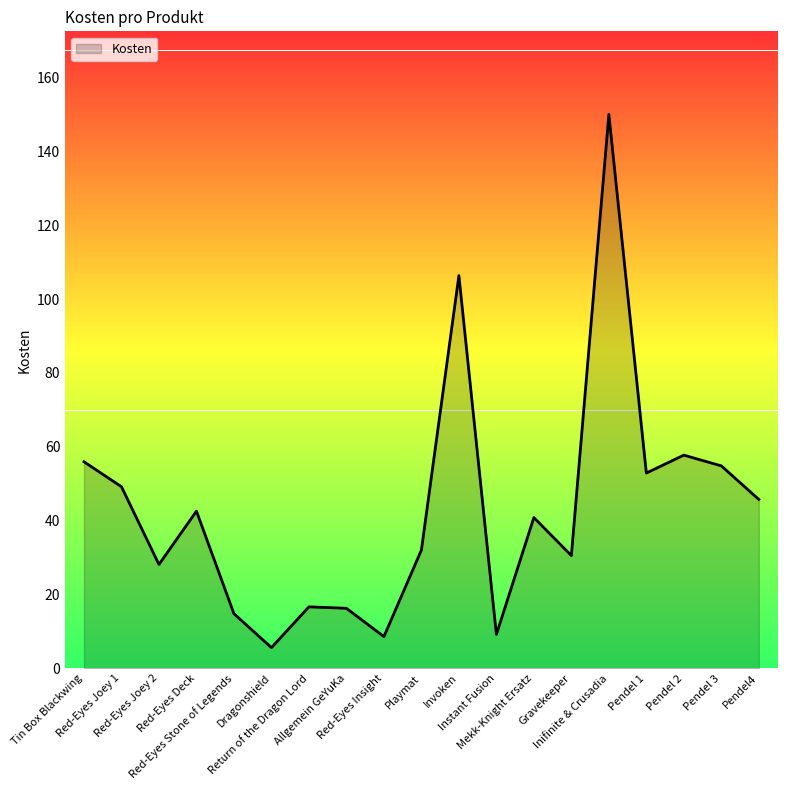

What is the greatest value displayed?

150.0